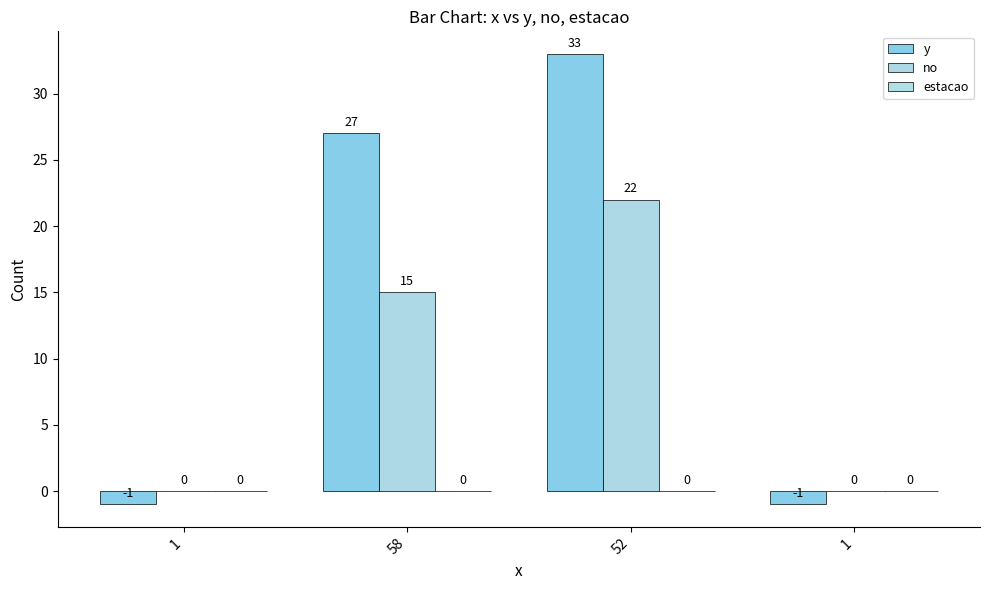

How many series are shown in this chart?

2